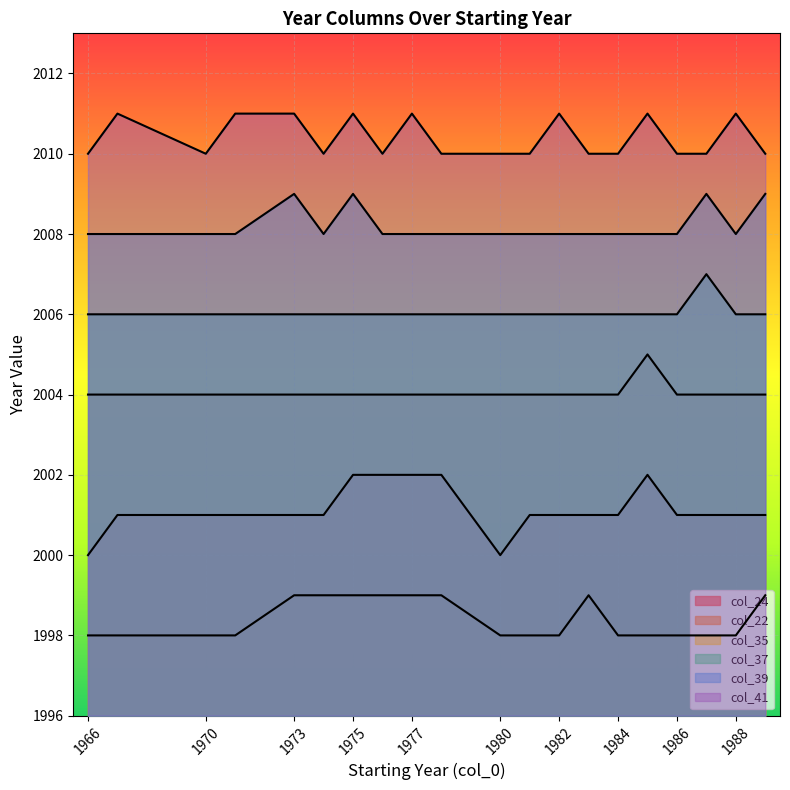

What is the greatest value displayed?

2011